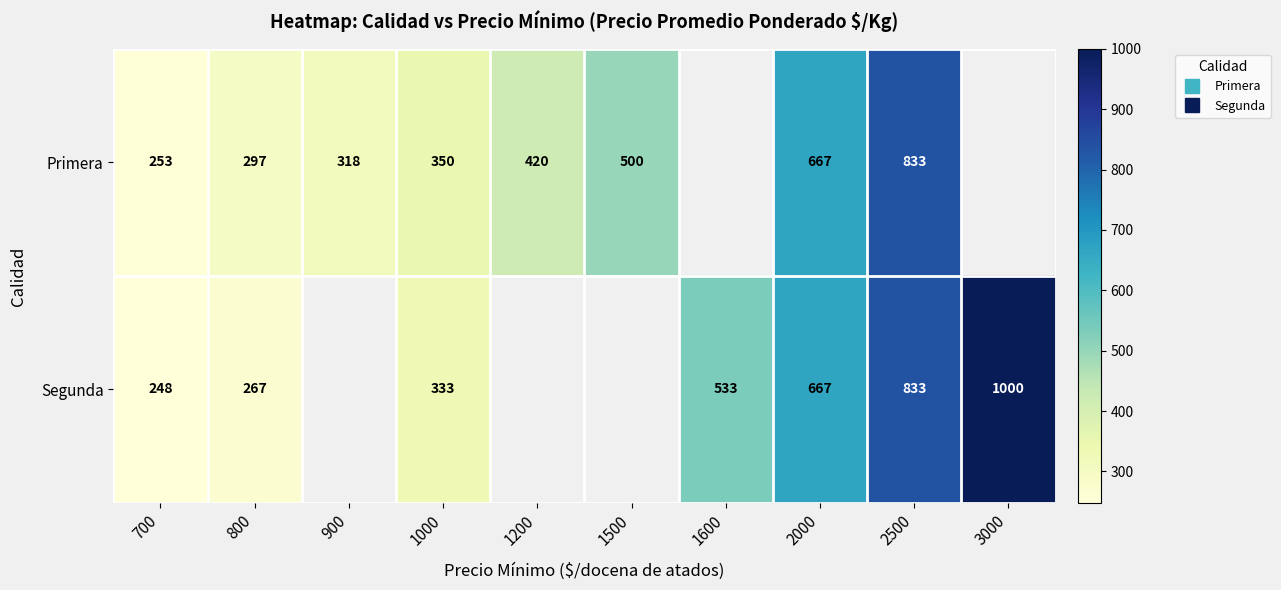

What value does the Primera series have at 900?

318.0